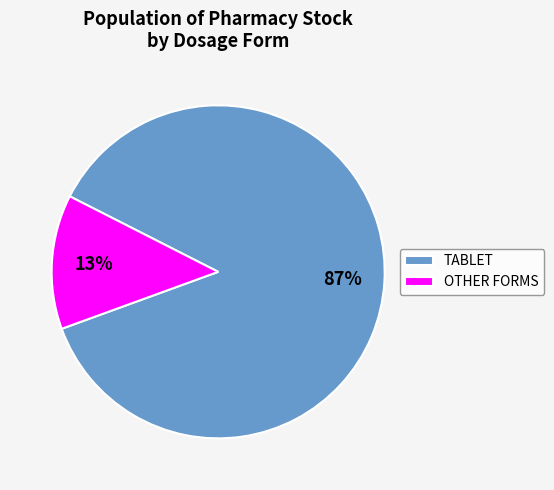

Between TABLET and OTHER FORMS, which is larger?

TABLET